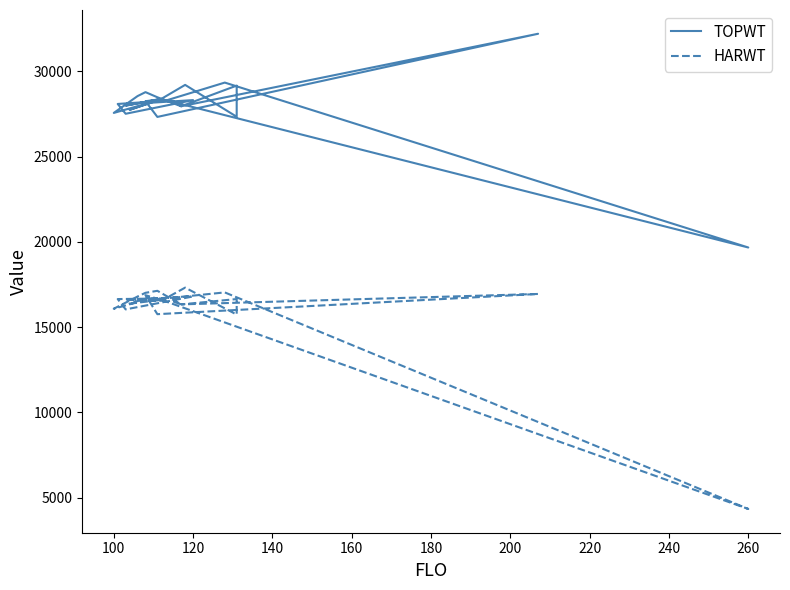

True or false: HARWT has more than 1 interior local peaks.

True